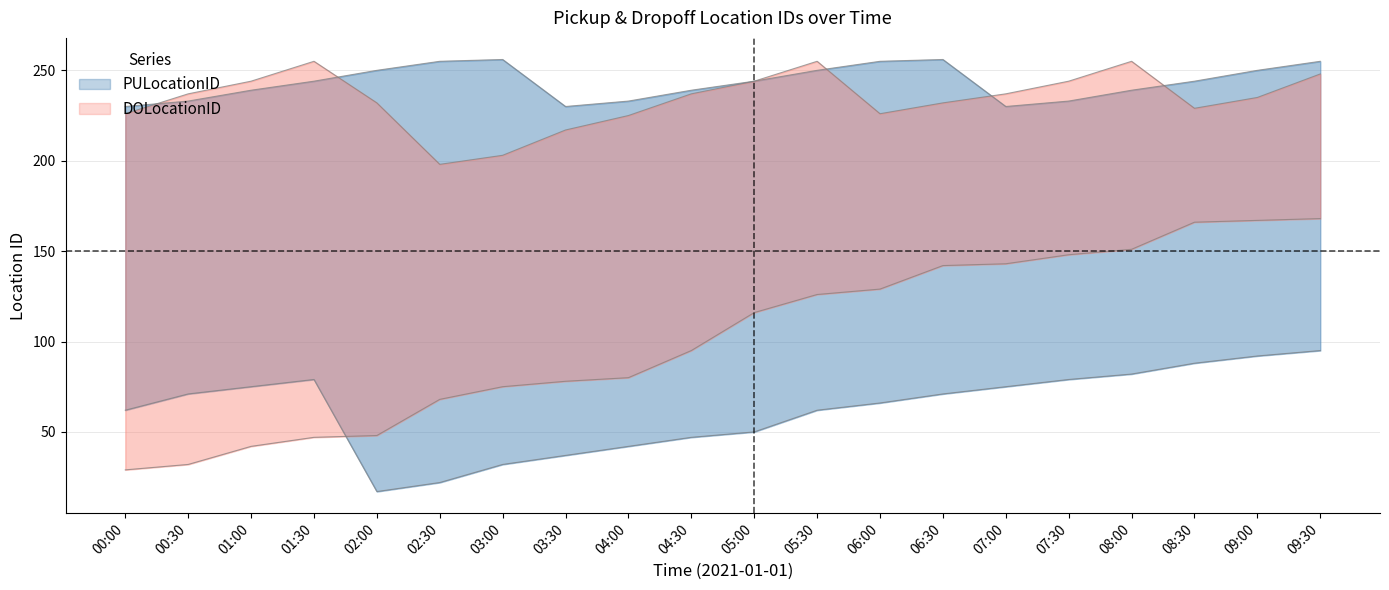

At which label does DOLocationID_lower reach its peak?

09:30